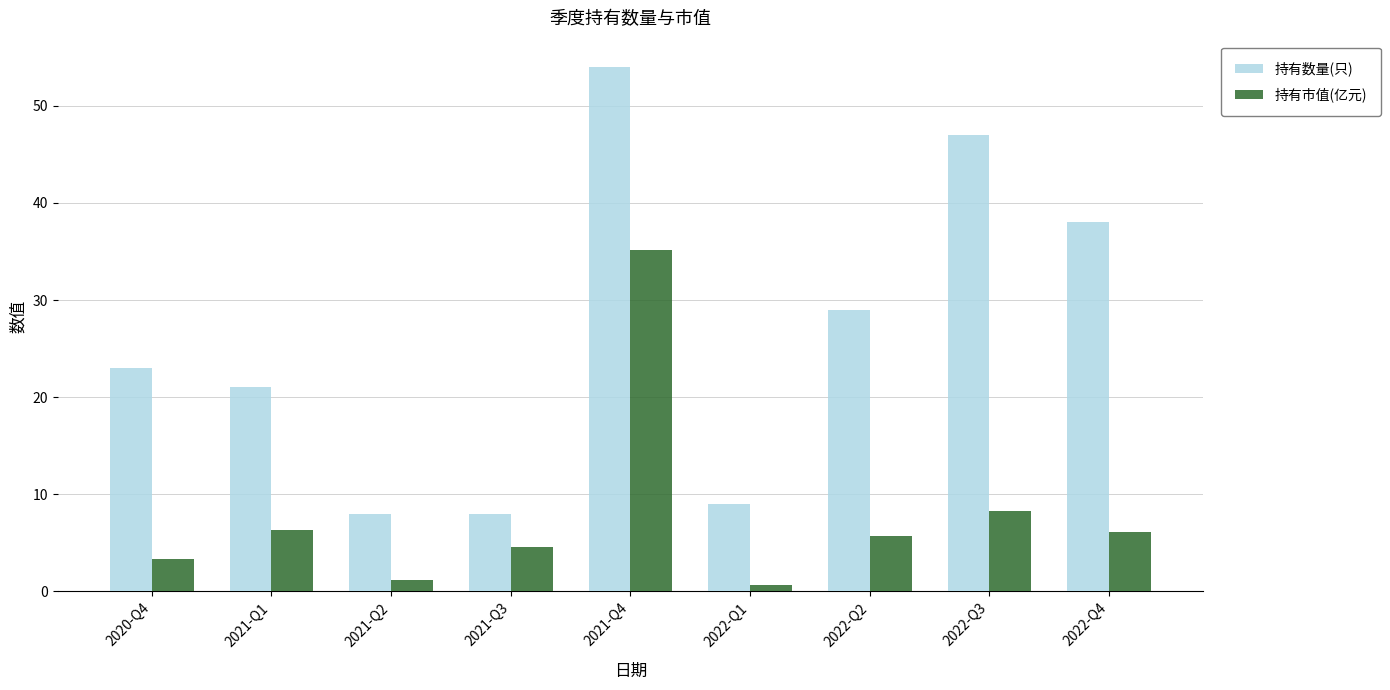

How many data points in 持有市值(亿元) are above 5?

5